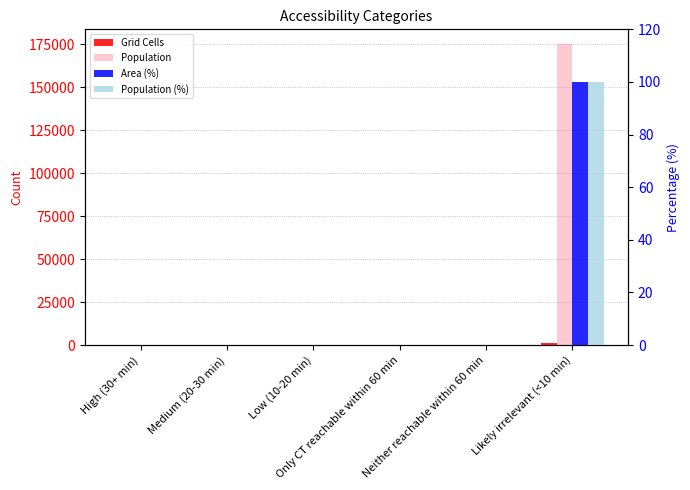

How many bars are there in each group?

4